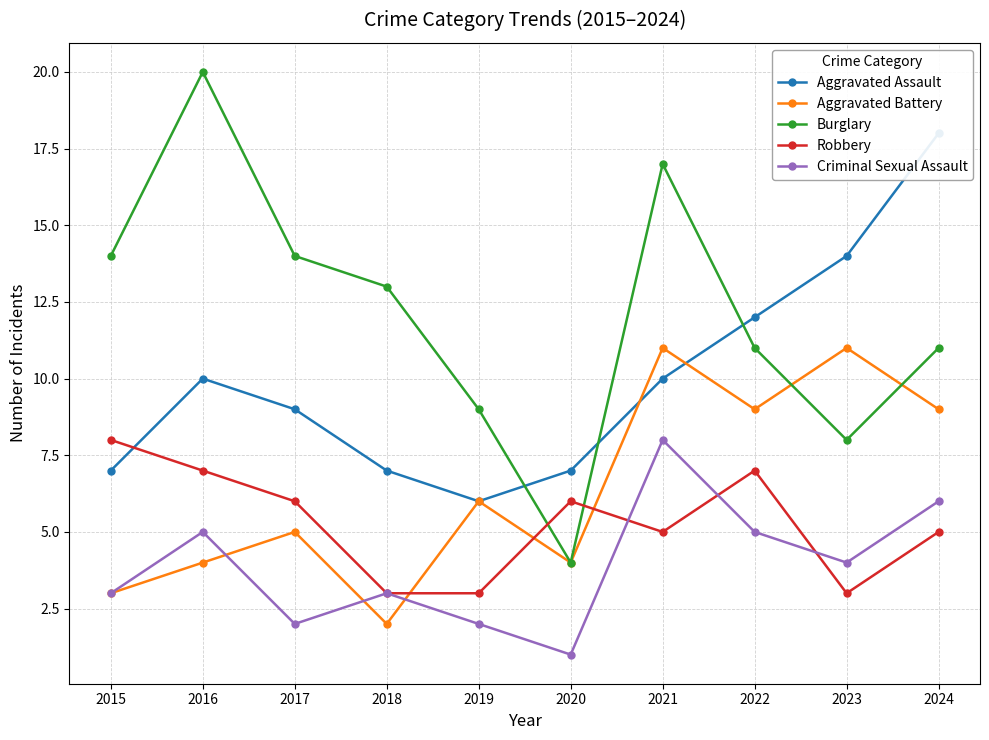

Which series has the widest spread of values?

Burglary